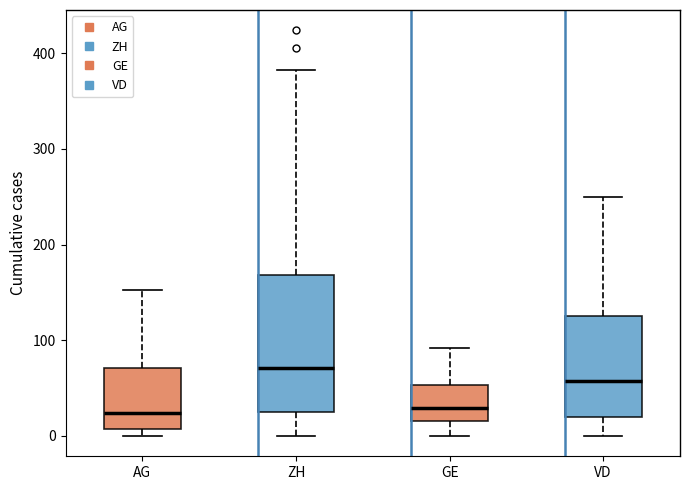

Reading left to right, read every box against the y-axis: the position of its median line, the range the box covers, and the ends of its whiskers. The values are not printed on the chart, so give them approximately, as read against the axis.

AG: median 20, box 10 to 70, whiskers 0 to 150
ZH: median 70, box 30 to 170, whiskers 0 to 380
GE: median 30, box 20 to 50, whiskers 0 to 90
VD: median 60, box 20 to 130, whiskers 0 to 250